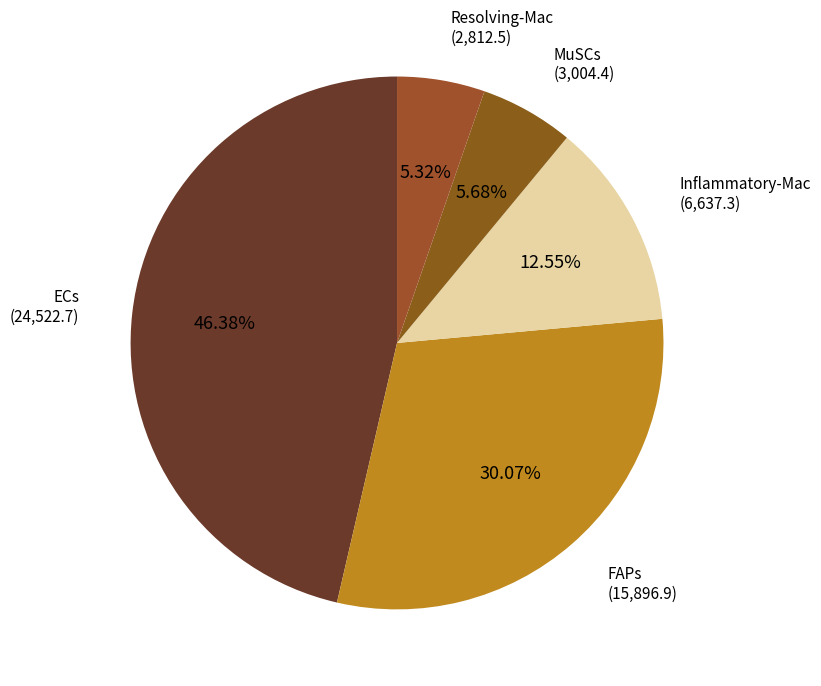

What is the largest slice in the pie chart?

ECs